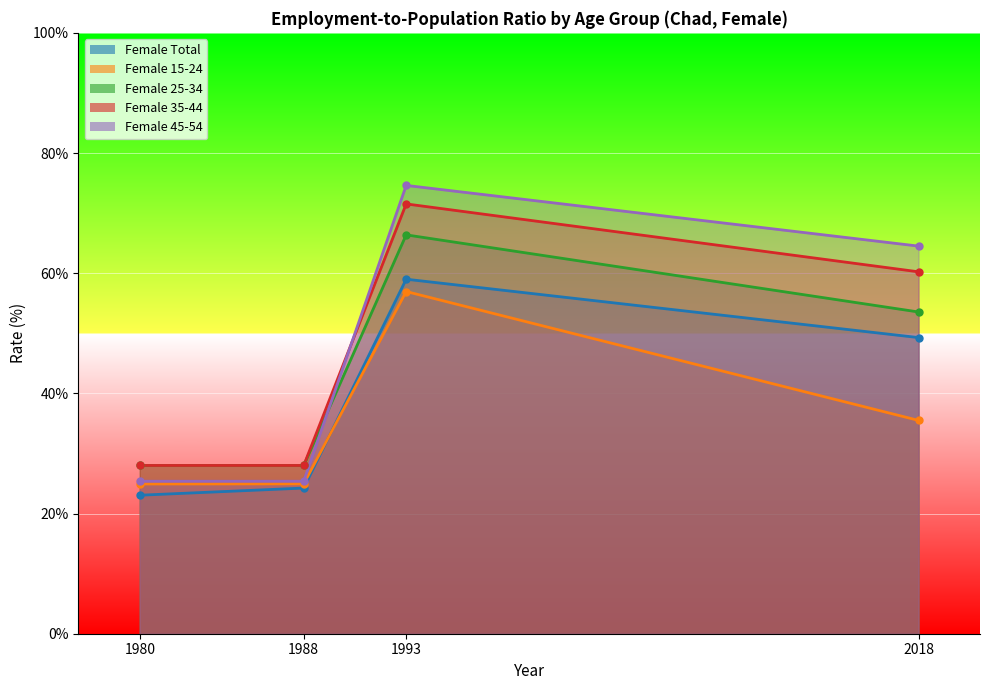

Which series has the largest range (max minus min)?

Female 45-54